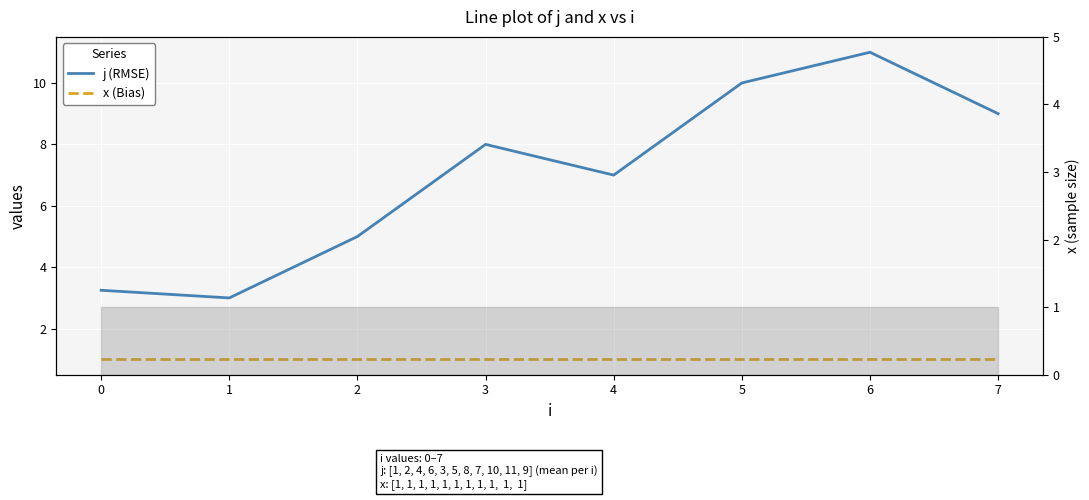

At which category does j (RMSE) reach its first local peak?

3